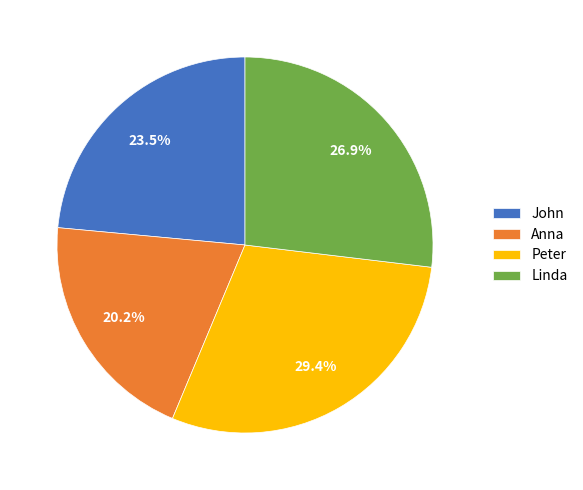

Is there a majority slice in this chart?

No